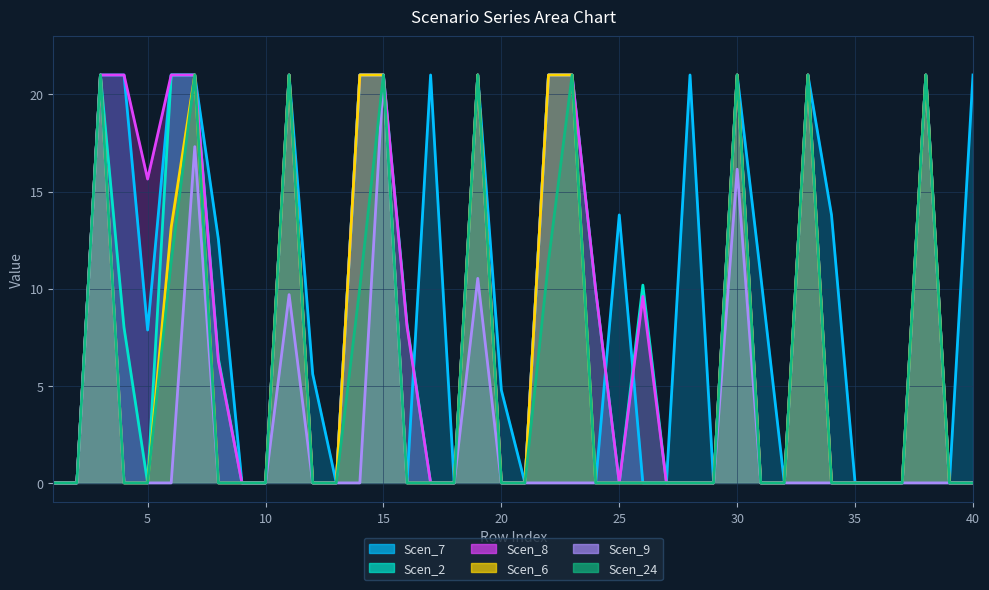

Reading right to left, list all the values displayed in this chart.

Scen_7: 40=21.0	39=0.0	38=21.0	37=0.0	36=0.0	35=0.0	34=13.8	33=21.0	32=0.0	31=10.7	30=21.0	29=0.0	28=21.0	27=0.0	26=0.0	25=13.8	24=0.0	23=21.0	22=21.0	21=0.0	20=4.8	19=21.0	18=0.0	17=21.0	16=0.0	15=21.0	14=21.0	13=0.0	12=5.6	11=21.0	10=0.0	9=0.0	8=12.6	7=21.0	6=21.0	5=7.9	4=21.0	3=21.0	2=0.0	1=0.0
Scen_2: 40=0.0	39=0.0	38=21.0	37=0.0	36=0.0	35=0.0	34=0.0	33=21.0	32=0.0	31=0.0	30=21.0	29=0.0	28=0.0	27=0.0	26=10.2	25=0.0	24=9.9	23=21.0	22=21.0	21=0.0	20=0.0	19=21.0	18=0.0	17=0.0	16=8.2	15=21.0	14=21.0	13=0.0	12=0.0	11=21.0	10=0.0	9=0.0	8=6.4	7=21.0	6=21.0	5=0.0	4=8.0	3=21.0	2=0.0	1=0.0
Scen_8: 40=0.0	39=0.0	38=21.0	37=0.0	36=0.0	35=0.0	34=0.0	33=21.0	32=0.0	31=0.0	30=21.0	29=0.0	28=0.0	27=0.0	26=9.6	25=0.0	24=9.9	23=21.0	22=21.0	21=0.0	20=0.0	19=21.0	18=0.0	17=0.0	16=8.0	15=21.0	14=21.0	13=0.0	12=0.0	11=21.0	10=0.0	9=0.0	8=6.3	7=21.0	6=21.0	5=15.6	4=21.0	3=21.0	2=0.0	1=0.0
Scen_6: 40=0.0	39=0.0	38=21.0	37=0.0	36=0.0	35=0.0	34=0.0	33=21.0	32=0.0	31=0.0	30=21.0	29=0.0	28=0.0	27=0.0	26=0.0	25=0.0	24=0.0	23=21.0	22=21.0	21=0.0	20=0.0	19=21.0	18=0.0	17=0.0	16=0.0	15=21.0	14=21.0	13=0.0	12=0.0	11=21.0	10=0.0	9=0.0	8=0.0	7=21.0	6=13.2	5=0.0	4=0.0	3=21.0	2=0.0	1=0.0
Scen_9: 40=0.0	39=0.0	38=0.0	37=0.0	36=0.0	35=0.0	34=0.0	33=0.0	32=0.0	31=0.0	30=16.1	29=0.0	28=0.0	27=0.0	26=0.0	25=0.0	24=0.0	23=0.0	22=0.0	21=0.0	20=0.0	19=10.5	18=0.0	17=0.0	16=0.0	15=21.0	14=0.0	13=0.0	12=0.0	11=9.7	10=0.0	9=0.0	8=0.0	7=17.3	6=0.0	5=0.0	4=0.0	3=21.0	2=0.0	1=0.0
Scen_24: 40=0.0	39=0.0	38=21.0	37=0.0	36=0.0	35=0.0	34=0.0	33=21.0	32=0.0	31=0.0	30=21.0	29=0.0	28=0.0	27=0.0	26=0.0	25=0.0	24=0.0	23=21.0	22=11.4	21=0.0	20=0.0	19=21.0	18=0.0	17=0.0	16=0.0	15=21.0	14=10.1	13=0.0	12=0.0	11=21.0	10=0.0	9=0.0	8=0.0	7=21.0	6=11.4	5=0.0	4=0.0	3=21.0	2=0.0	1=0.0